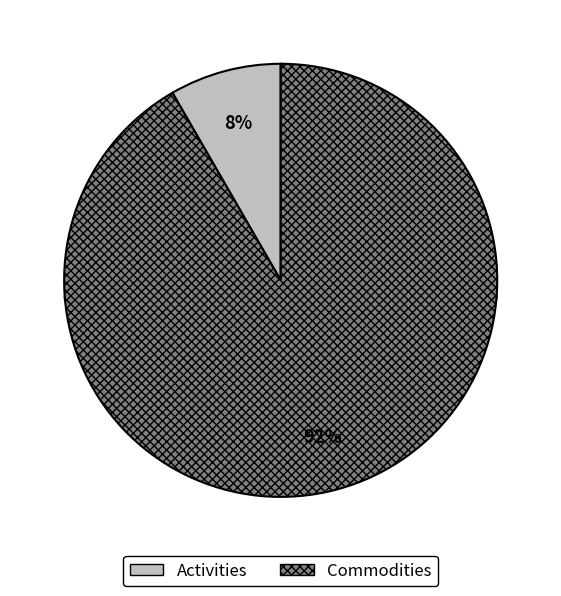

Is it true that Activities is 8% of the pie?

True